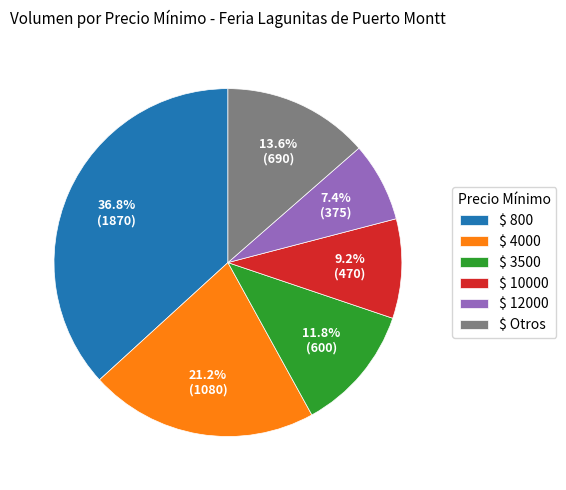

What is the smallest slice in the pie chart?

$ 12000